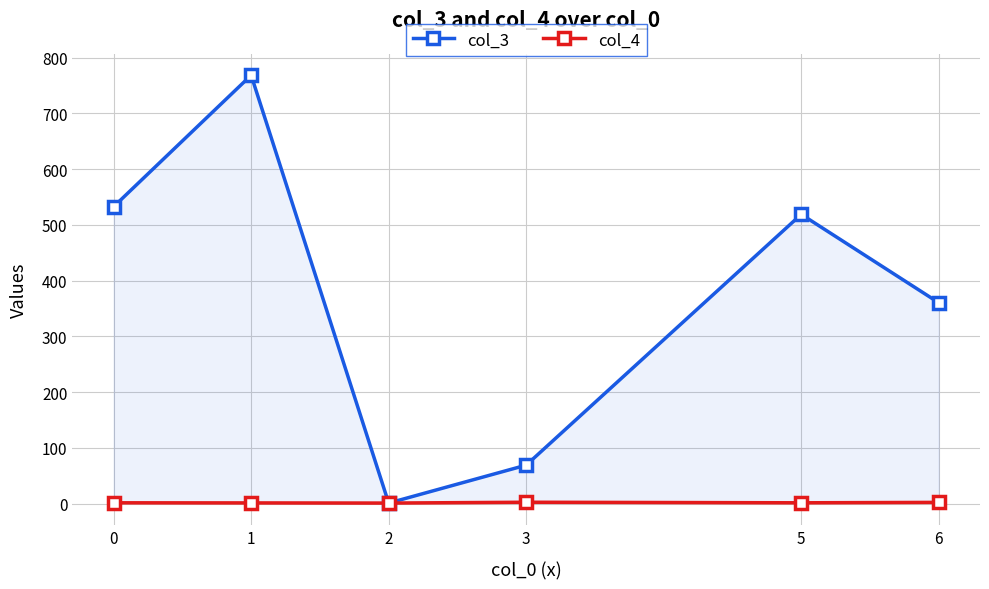

List the series in order of their overall mean, highest first.

col_3, col_4